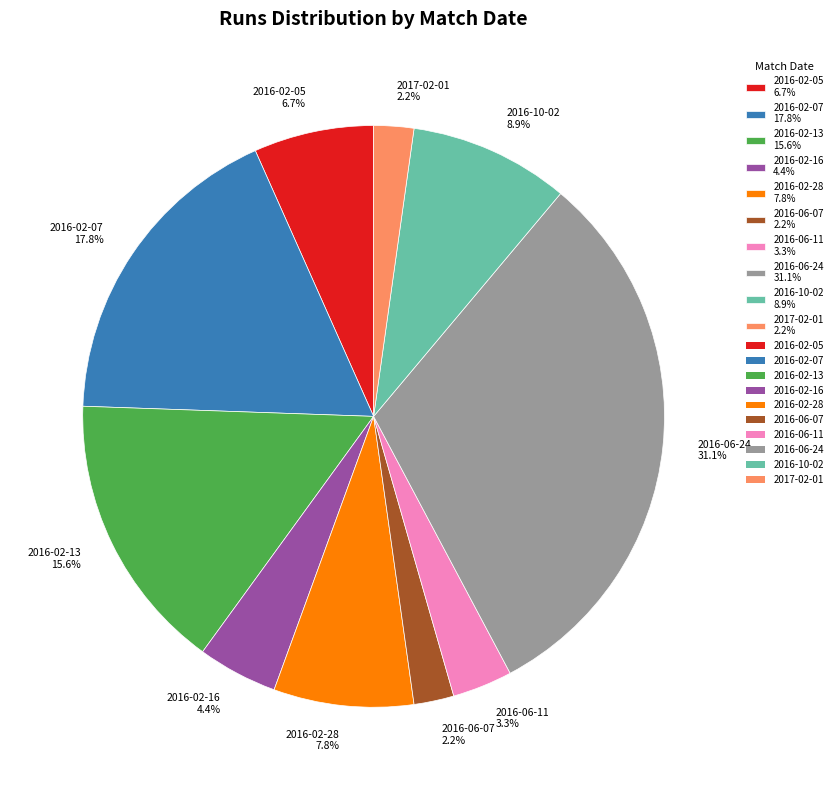

Which slice is the largest?

2016-06-24